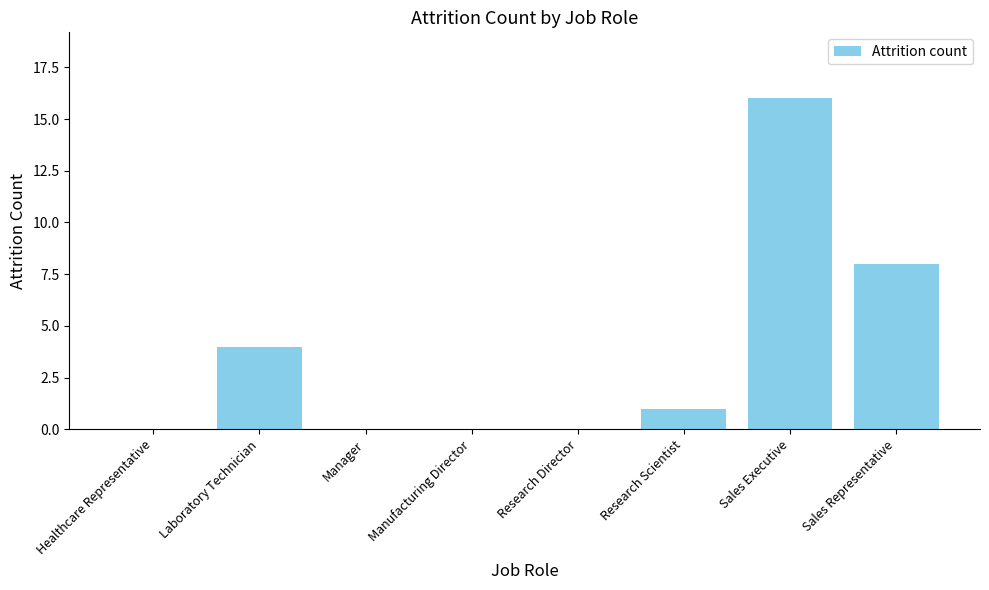

What is the difference between the values at Sales Representative and Manager?

8